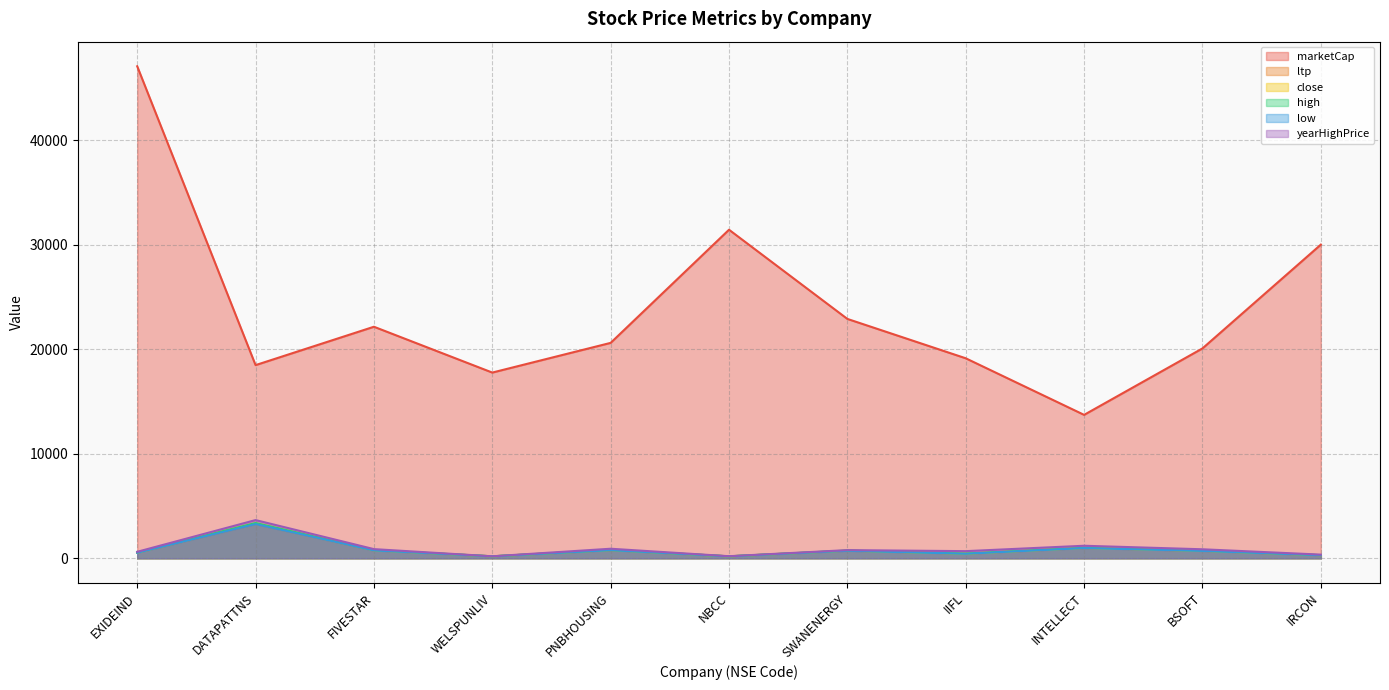

What is the total value across all series at INTELLECT?

18875.0